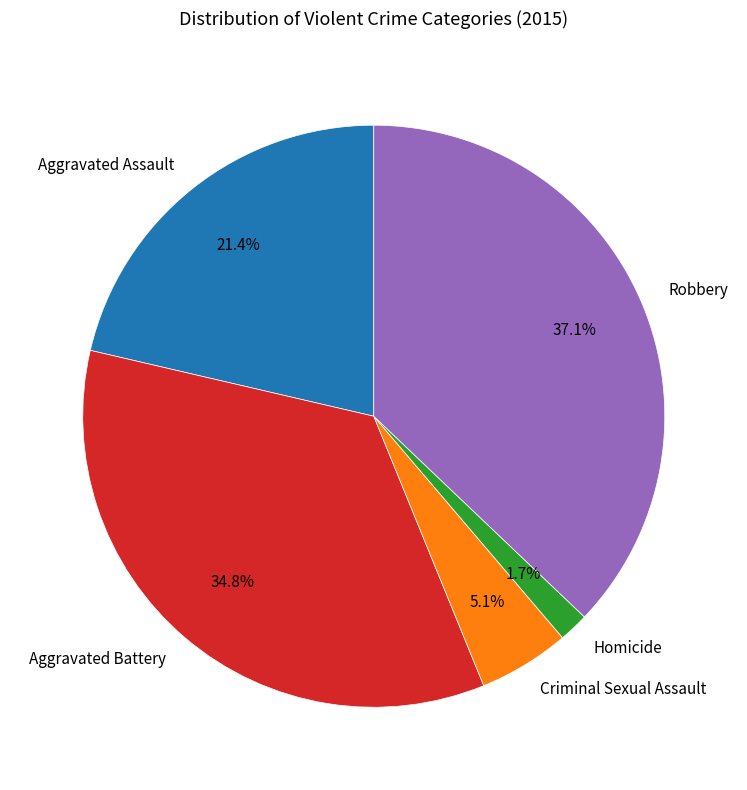

What is the ratio of the value at Aggravated Battery to the value at Aggravated Assault?

1.6